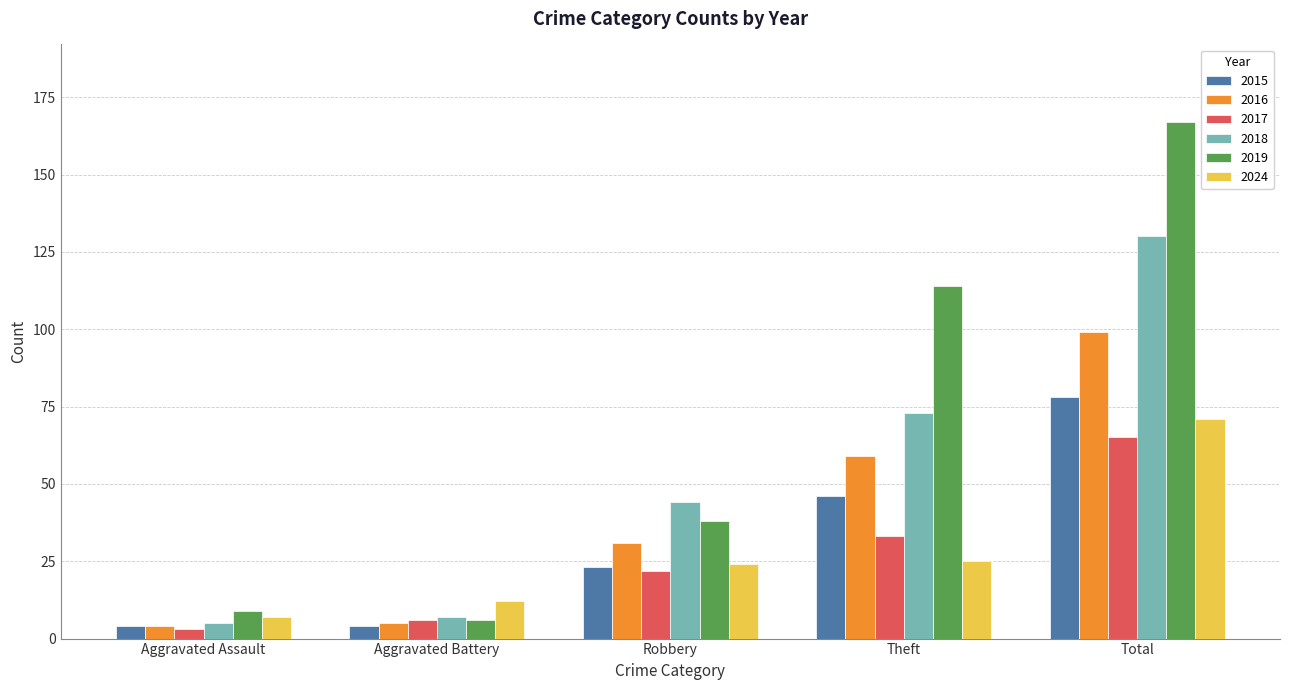

Which series has the largest range (max minus min)?

2019